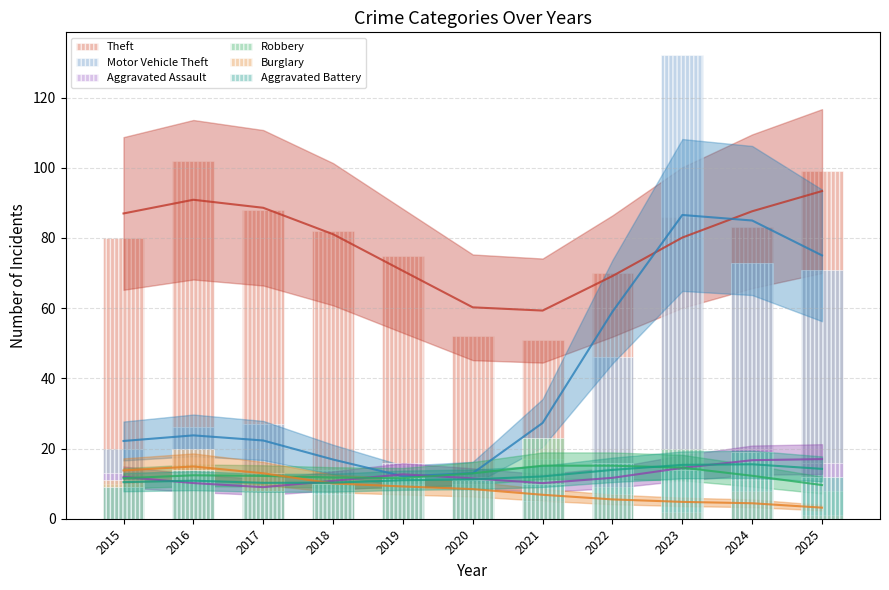

What is the sum of the Robbery values at 2019 and 2024?

23